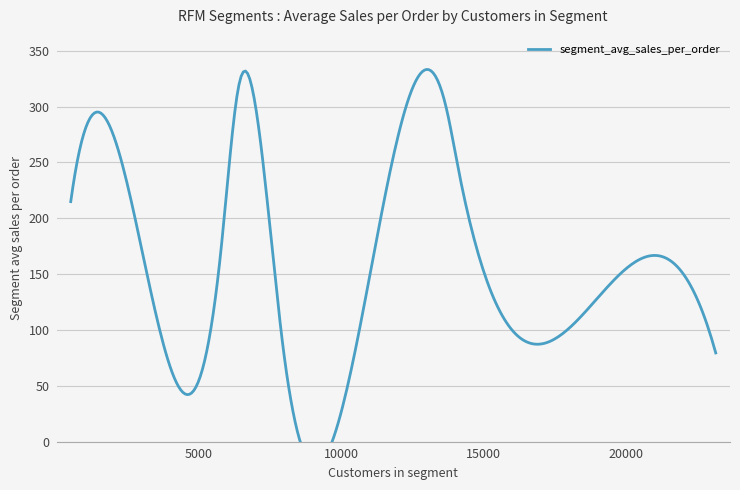

Which label corresponds to the largest value in the chart?

6387